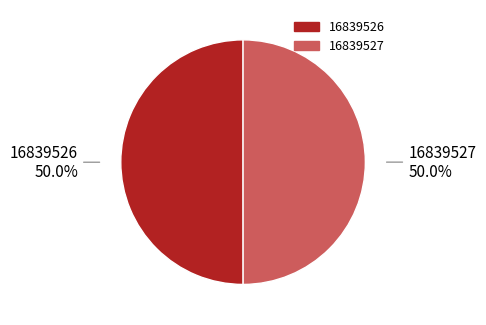

What percentage is the 16839527 slice, to the nearest percent?

50%